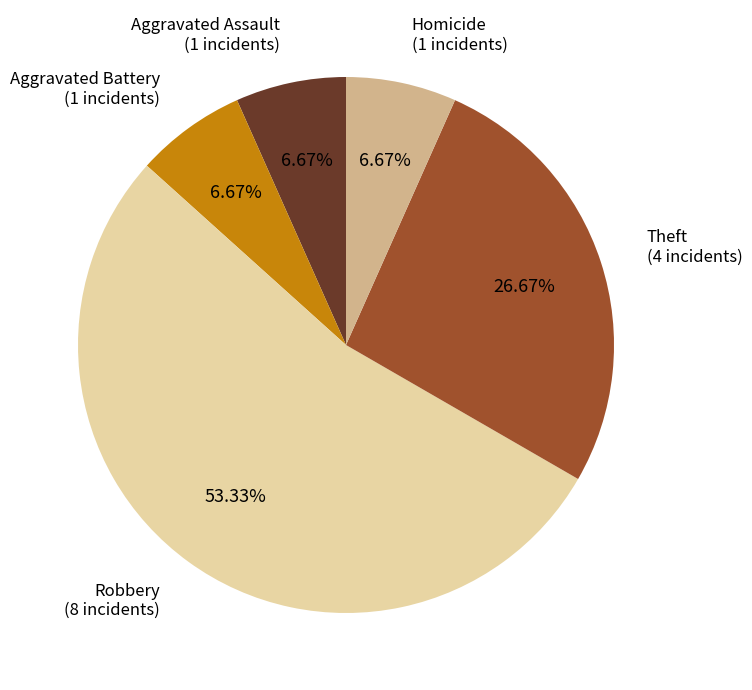

Which slice is the largest?

Robbery